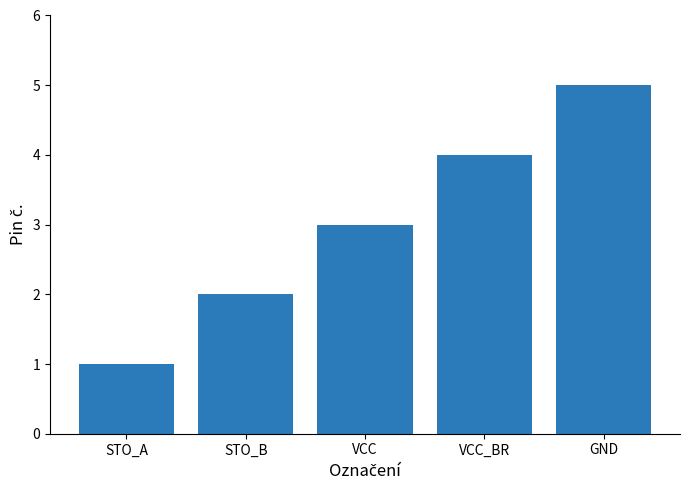

Approximately how many times larger is the value at VCC_BR compared to STO_B?

2.0